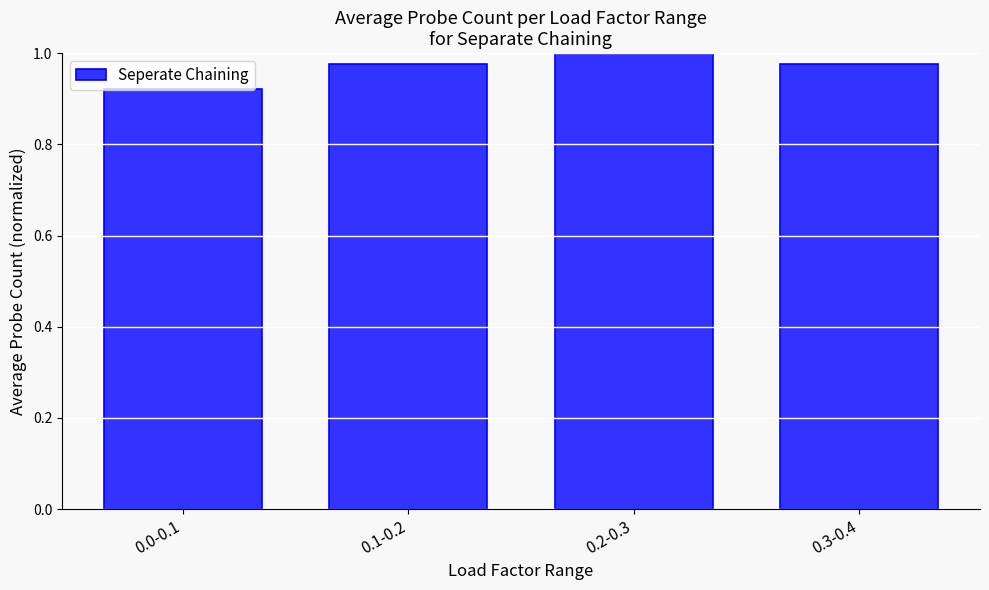

Where is the data nearest to the value 0?

0.0-0.1